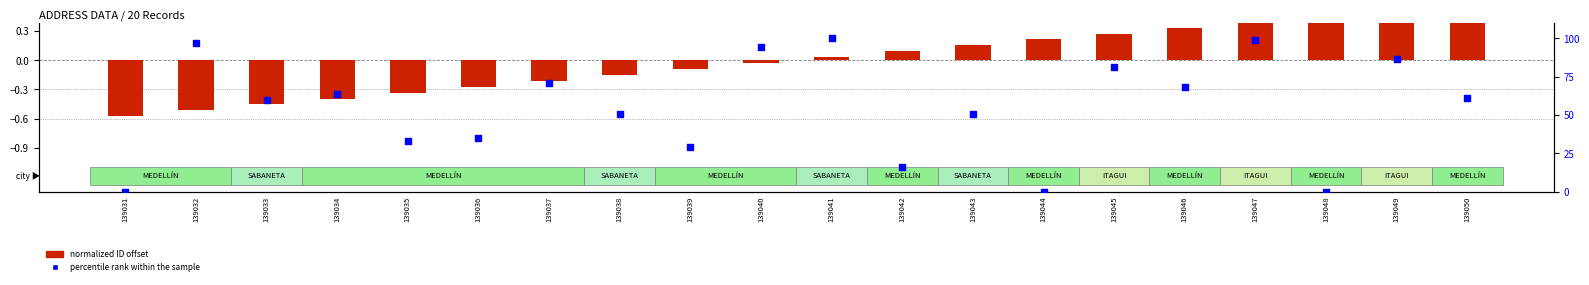

At how many categories does at least one series exceed 47?

13